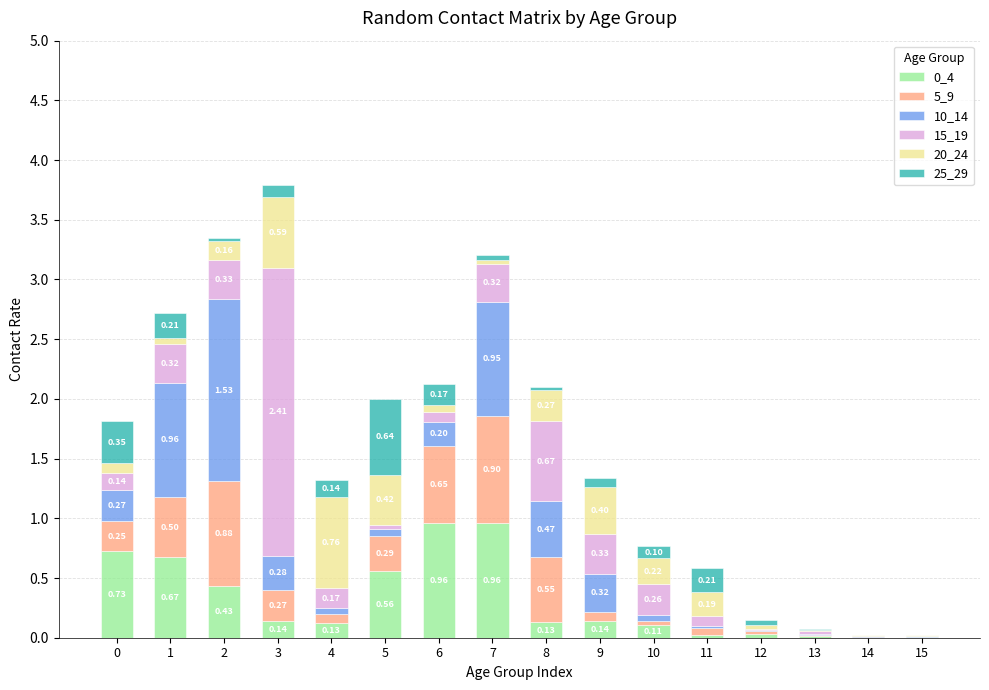

What is the total value across all series at 3?

3.8